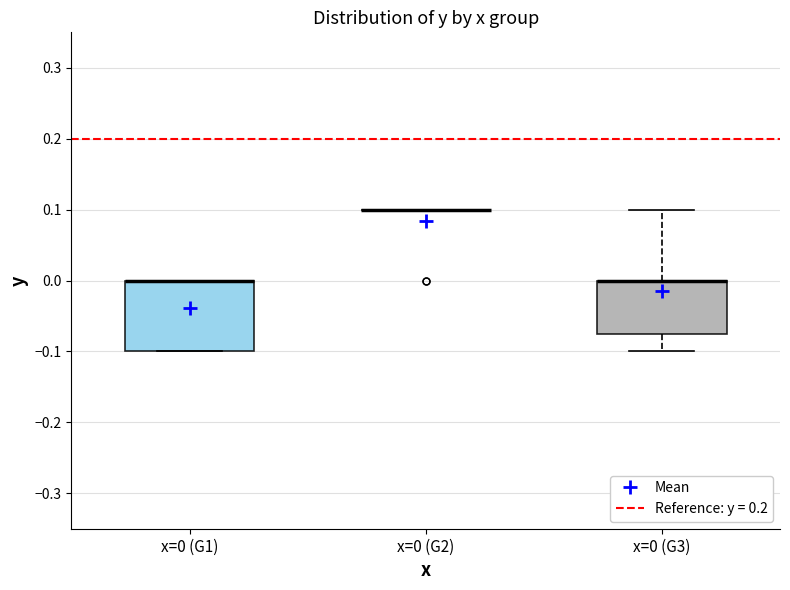

Reading left to right, transcribe this box plot: for each box, give where its median line is, the range the box spans, and where its two whiskers end, as read against the y-axis. The values are not printed on the chart, so give them approximately, as read against the axis.

x=0 (G1): median 0.00 (drawn on the box's upper edge), box -0.10 to 0.00, whiskers -0.10 to 0.00
x=0 (G2): box collapsed to a line at 0.10, whiskers 0.10 to 0.10
x=0 (G3): median 0.00 (drawn on the box's upper edge), box -0.07 to 0.00, whiskers -0.10 to 0.10